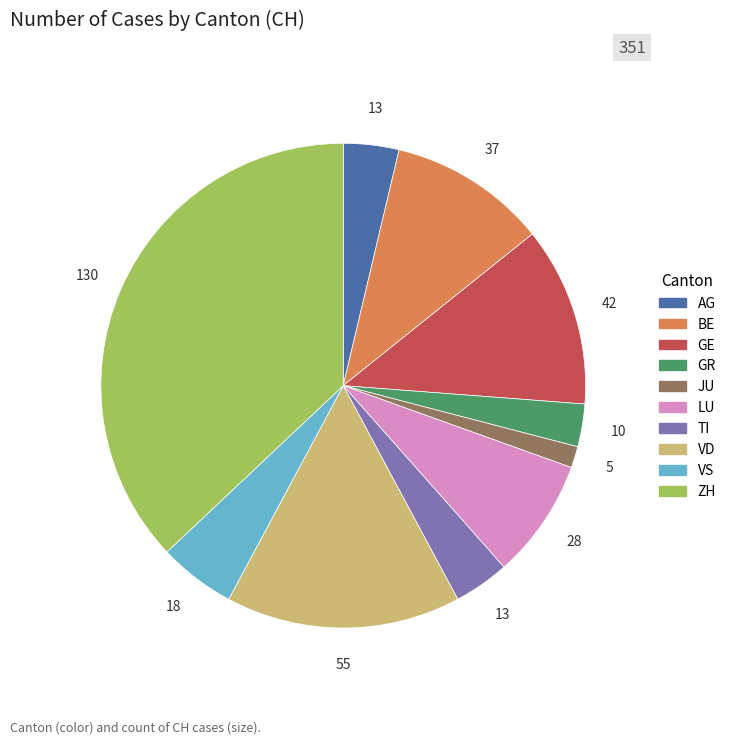

Is there a majority slice in this chart?

No